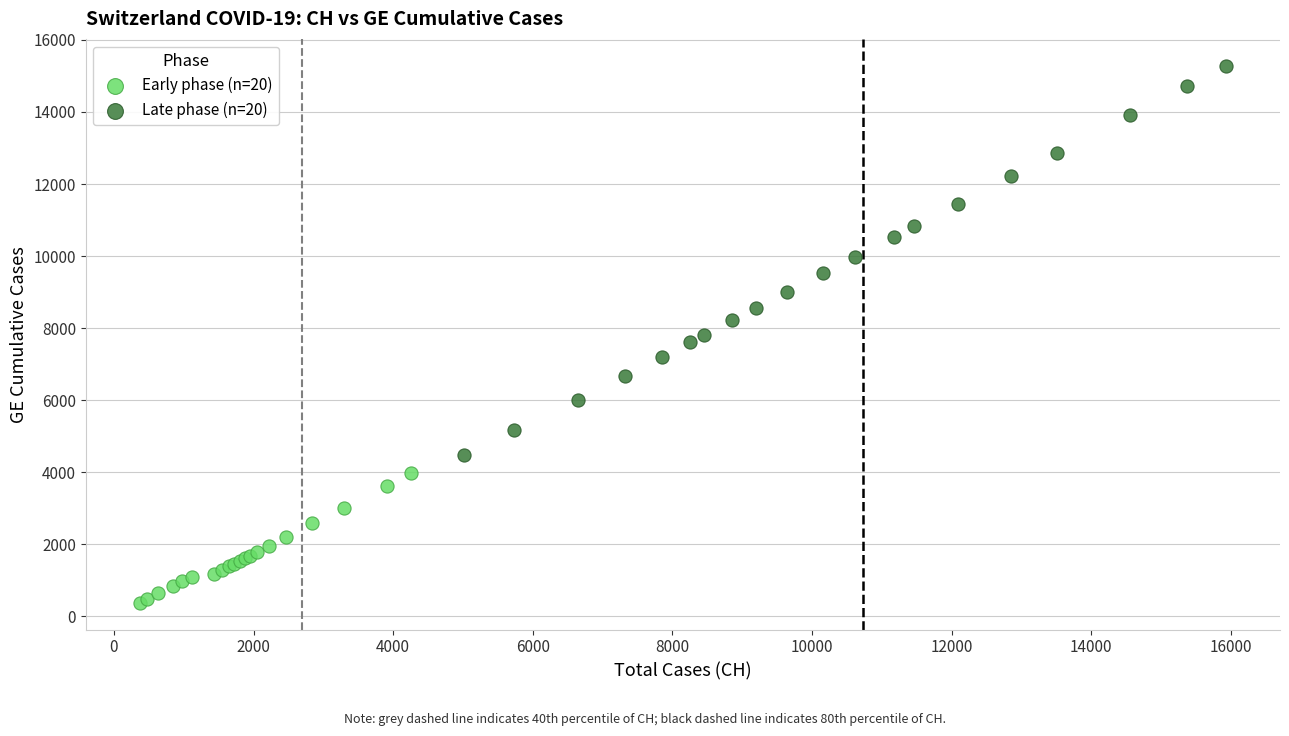

Which series reaches the minimum Y coordinate?

Early phase (n=20)